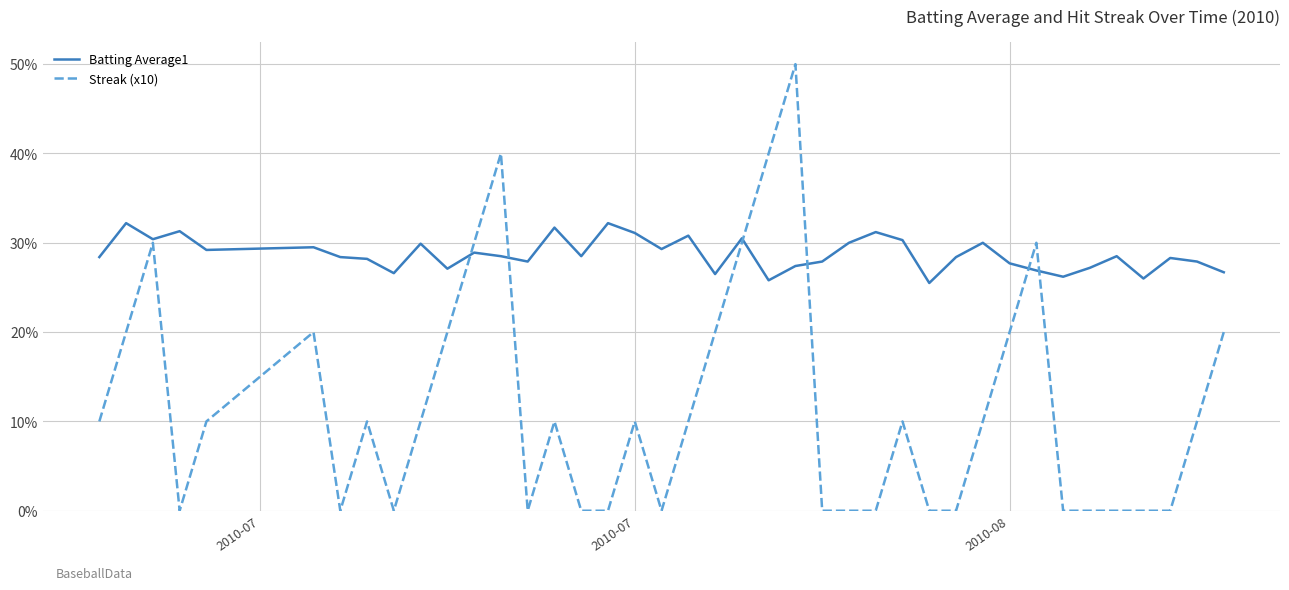

Which series has the largest range (max minus min)?

Streak (x10)